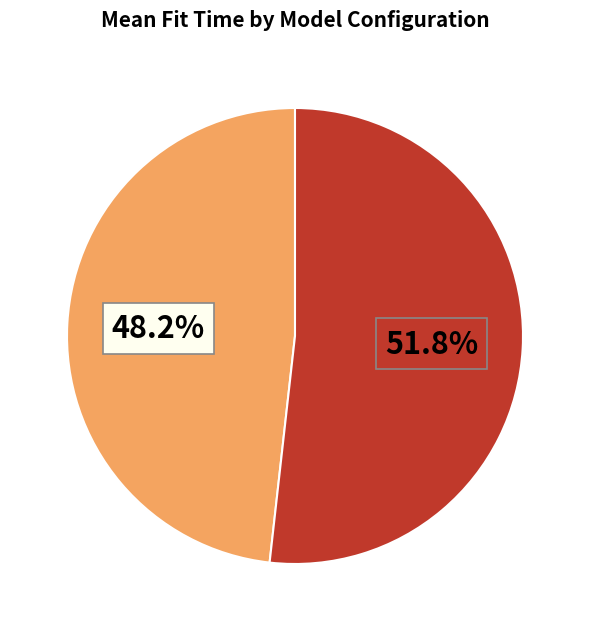

Is there a majority slice in this chart?

Yes